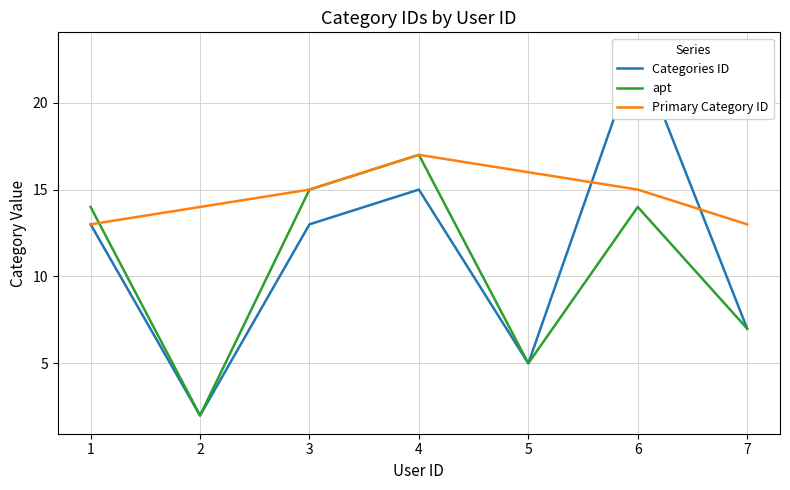

Is this an area chart (filled region under the line)?

No